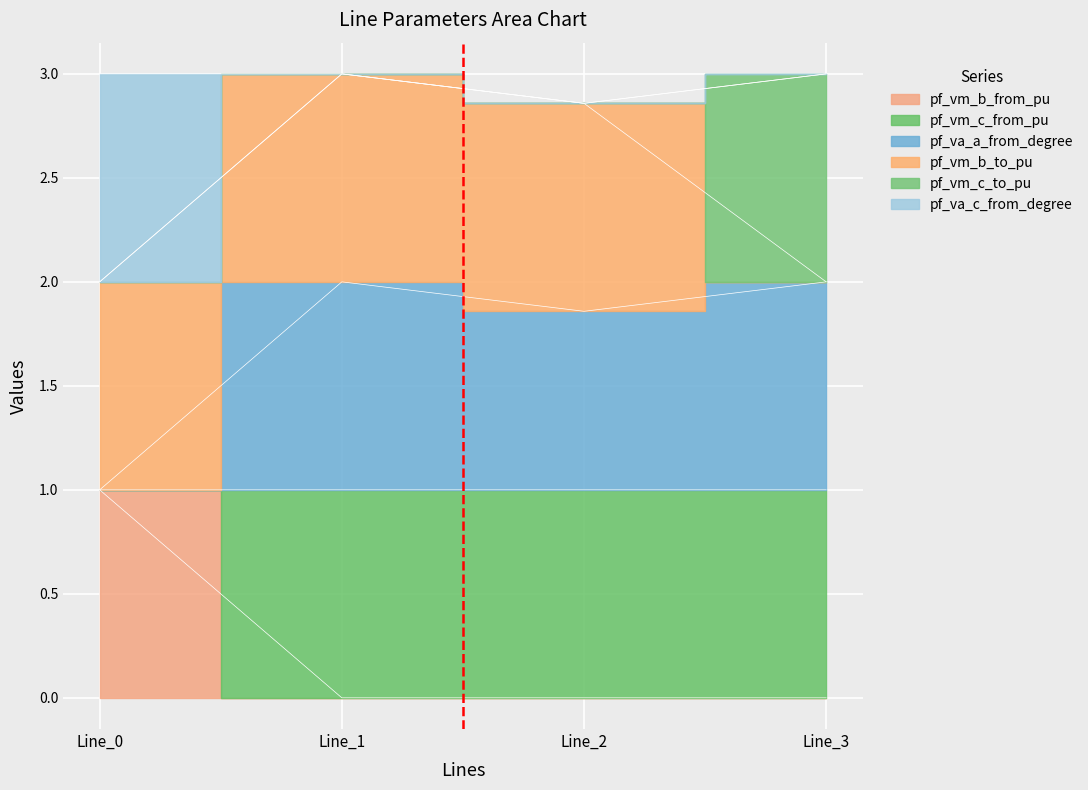

Which label corresponds to the smallest value in the chart?

Line_2